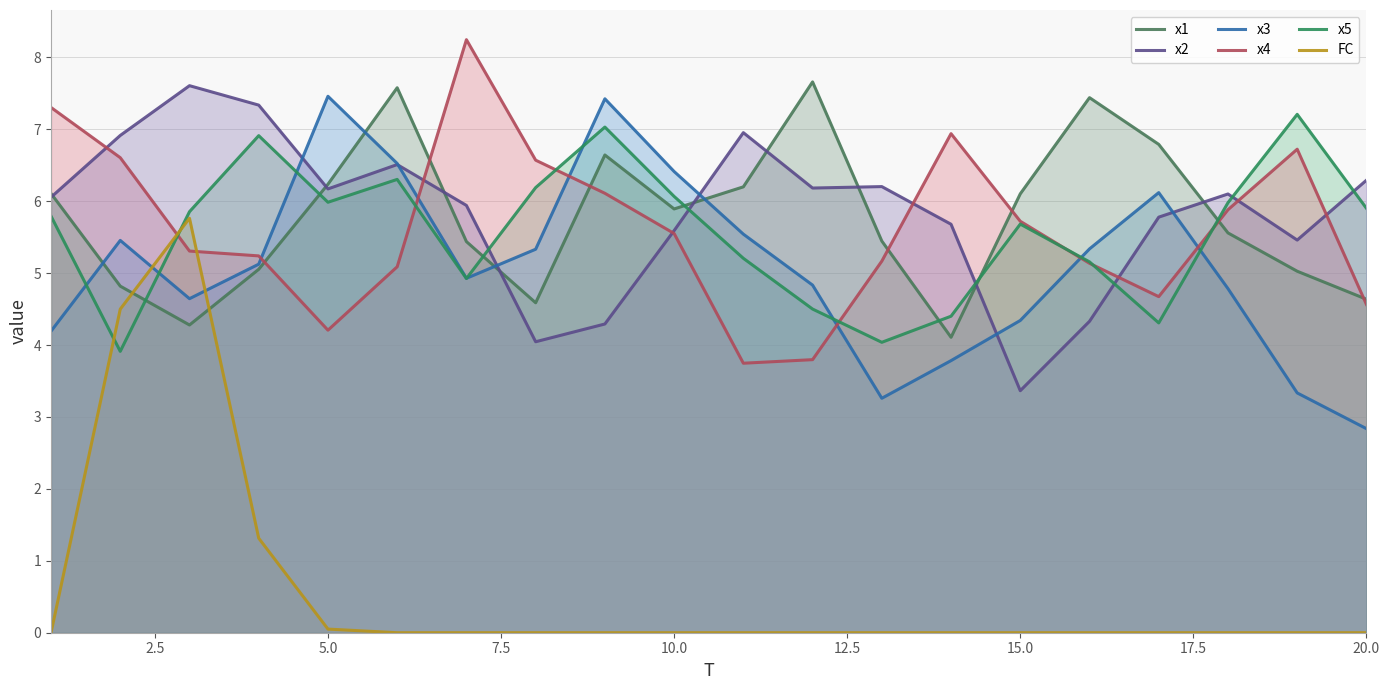

How many lines are shown in the chart?

6